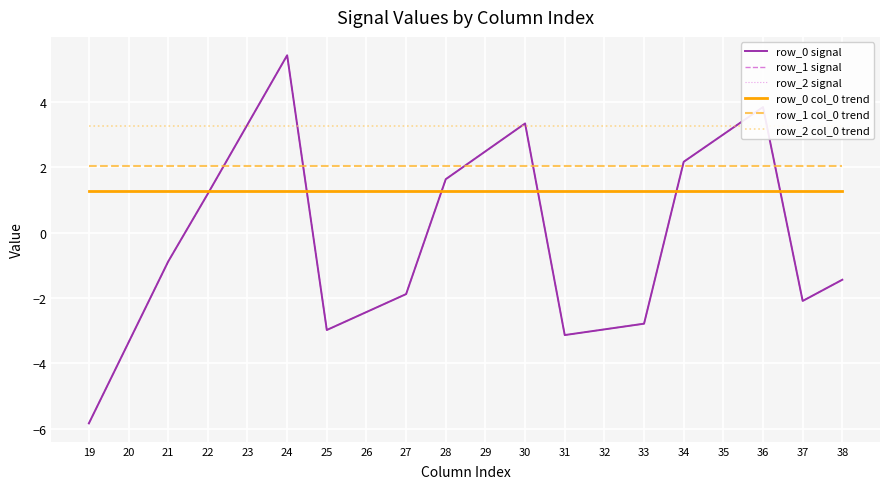

What is the value of the row_2 signal point at the 20th from the left?

-1.4